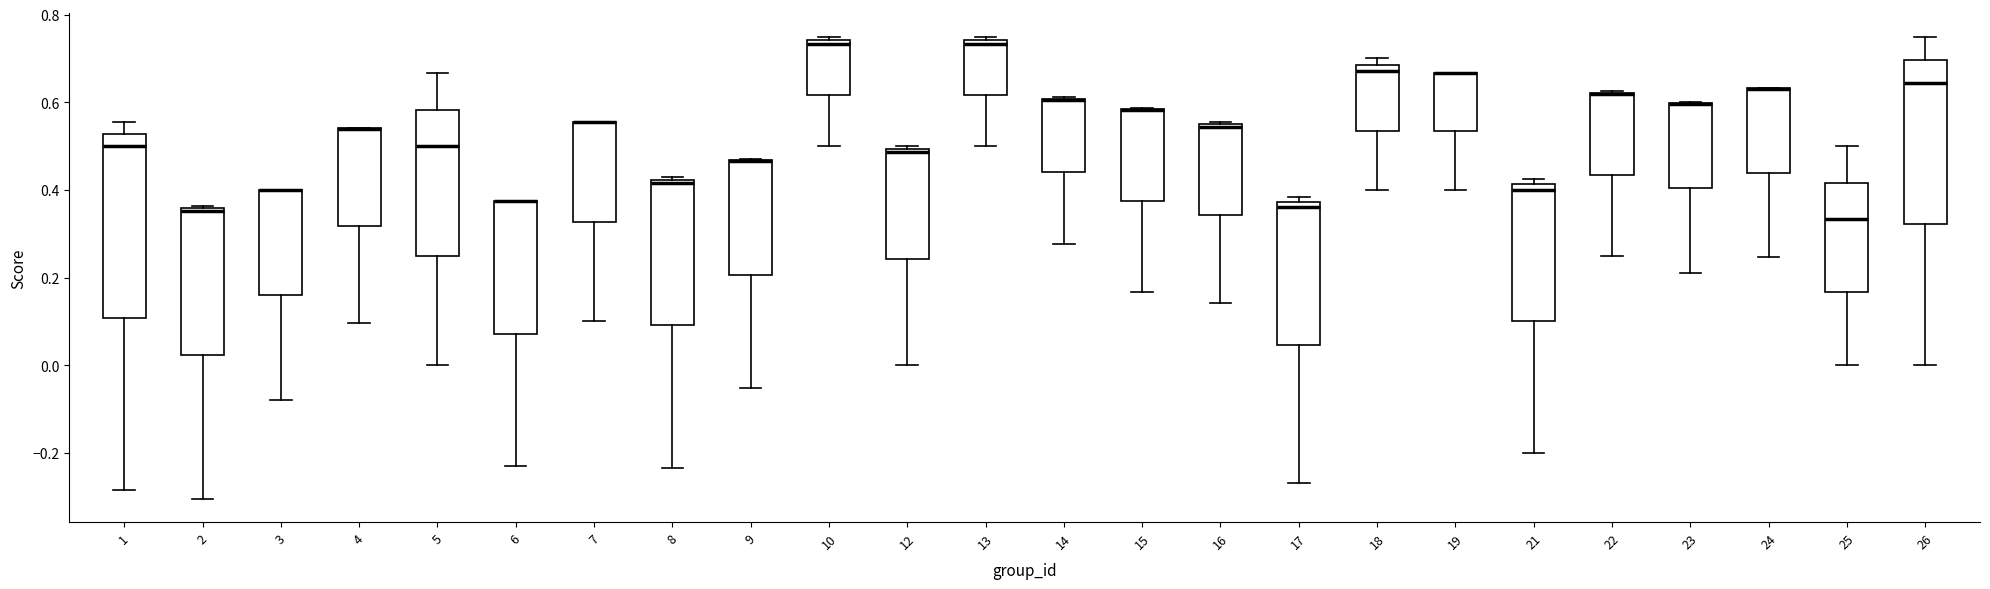

Reading left to right, transcribe this box plot: for each box, give where its median line is, the range the box spans, and where its two whiskers end, as read against the y-axis. The values are not printed on the chart, so give them approximately, as read against the axis.

1: median 0.50, box 0.10 to 0.52, whiskers -0.28 to 0.56
2: median 0.36, box 0.02 to 0.36, whiskers -0.30 to 0.36
3: median 0.40 (drawn on the box's upper edge), box 0.16 to 0.40, whiskers -0.08 to 0.40
4: median 0.54 (drawn on the box's upper edge), box 0.32 to 0.54, whiskers 0.10 to 0.54
5: median 0.50, box 0.26 to 0.58, whiskers 0.00 to 0.66
6: median 0.38 (drawn on the box's upper edge), box 0.08 to 0.38, whiskers -0.24 to 0.38
7: median 0.56 (drawn on the box's upper edge), box 0.32 to 0.56, whiskers 0.10 to 0.56
8: median 0.42 (just below the box's upper edge), box 0.10 to 0.42, whiskers -0.24 to 0.42 (just above the box's upper edge)
9: median 0.46 (drawn on the box's upper edge), box 0.20 to 0.46, whiskers -0.06 to 0.48
10: median 0.74 (just below the box's upper edge), box 0.62 to 0.74, whiskers 0.50 to 0.76
12: median 0.48, box 0.24 to 0.50, whiskers 0.00 to 0.50 (just above the box's upper edge)
13: median 0.74 (just below the box's upper edge), box 0.62 to 0.74, whiskers 0.50 to 0.76
14: median 0.60 (drawn on the box's upper edge), box 0.44 to 0.60, whiskers 0.28 to 0.62
15: median 0.58 (drawn on the box's upper edge), box 0.38 to 0.58, whiskers 0.16 to 0.58
16: median 0.54, box 0.34 to 0.56, whiskers 0.14 to 0.56
17: median 0.36, box 0.04 to 0.38, whiskers -0.26 to 0.38 (just above the box's upper edge)
18: median 0.68 (just below the box's upper edge), box 0.54 to 0.68, whiskers 0.40 to 0.70
19: median 0.66 (drawn on the box's upper edge), box 0.54 to 0.66, whiskers 0.40 to 0.66
21: median 0.40, box 0.10 to 0.42, whiskers -0.20 to 0.42 (just above the box's upper edge)
22: median 0.62 (drawn on the box's upper edge), box 0.44 to 0.62, whiskers 0.26 to 0.62
23: median 0.60 (drawn on the box's upper edge), box 0.40 to 0.60, whiskers 0.22 to 0.60
24: median 0.64 (drawn on the box's upper edge), box 0.44 to 0.64, whiskers 0.24 to 0.64
25: median 0.34, box 0.16 to 0.42, whiskers 0.00 to 0.50
26: median 0.64, box 0.32 to 0.70, whiskers 0.00 to 0.76